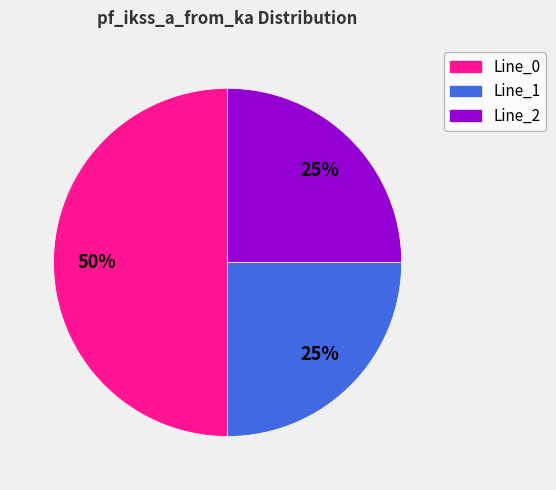

How many slices are in this pie chart?

3